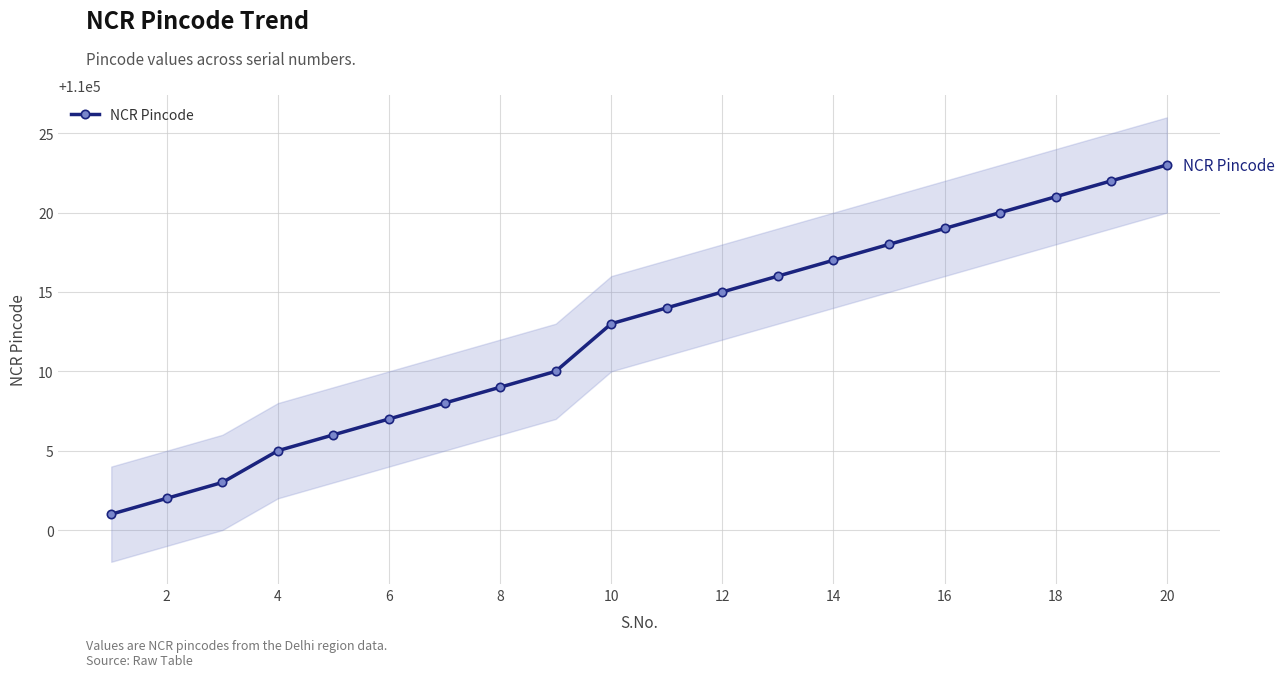

At which label is NCR Pincode closest to 110012?

10